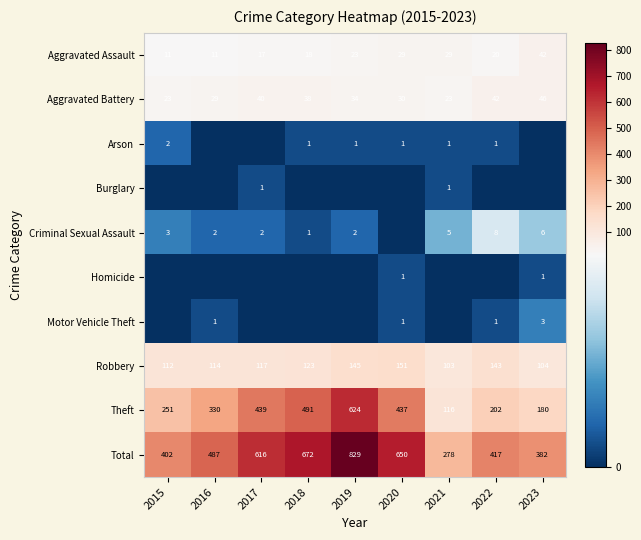

How many distinct data groups are displayed?

10